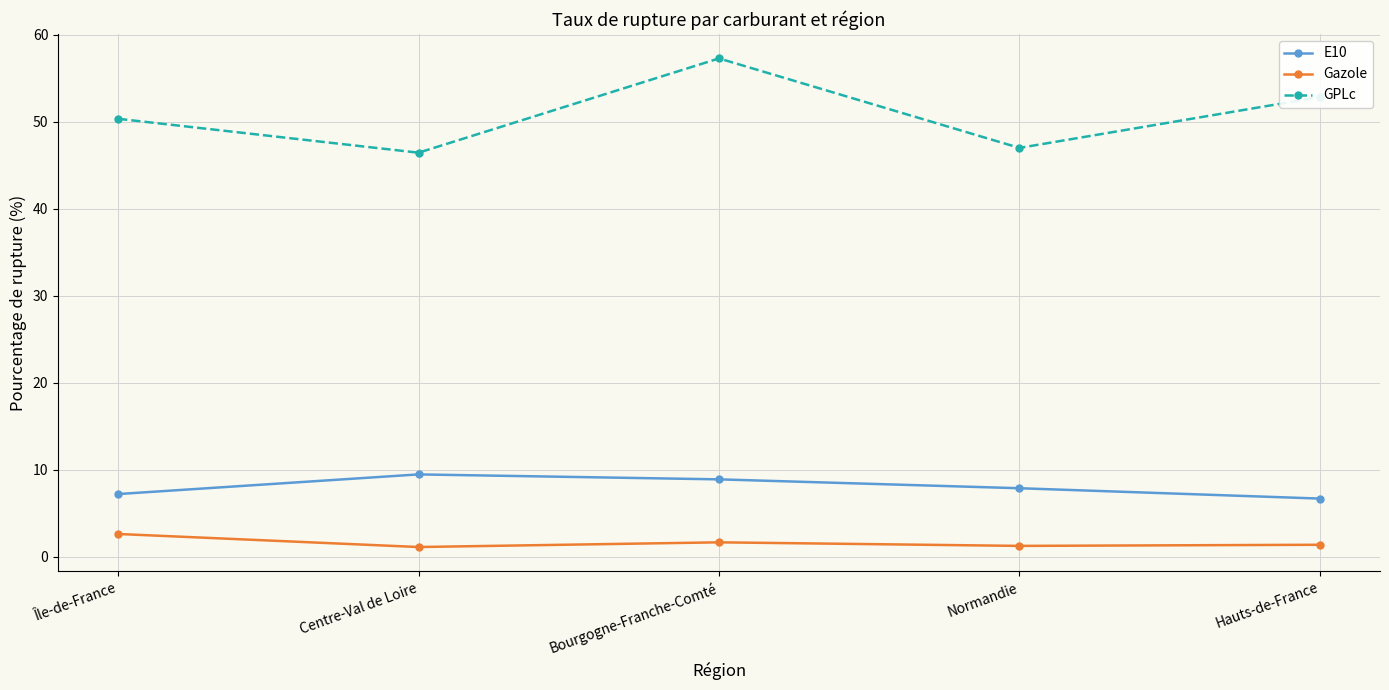

Where is E10 nearest to the value 8?

Normandie